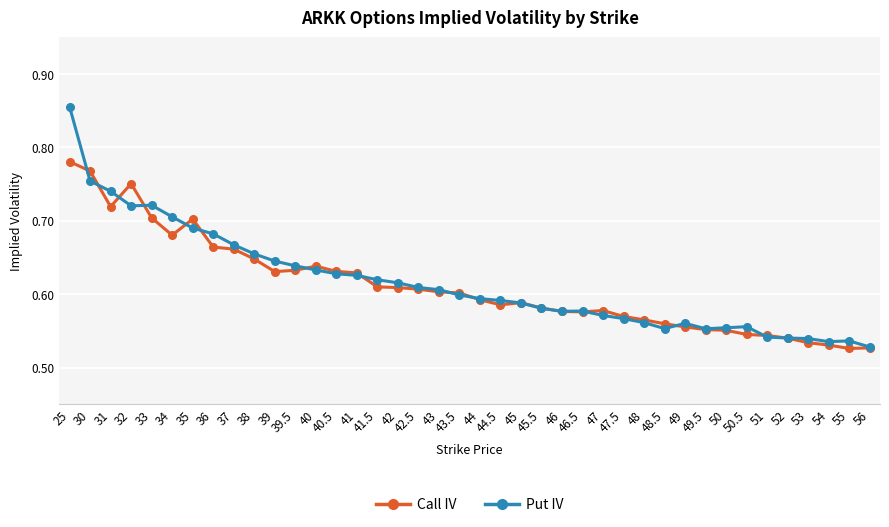

The value of Call IV at 49.5 is 0.6. True or false?

True